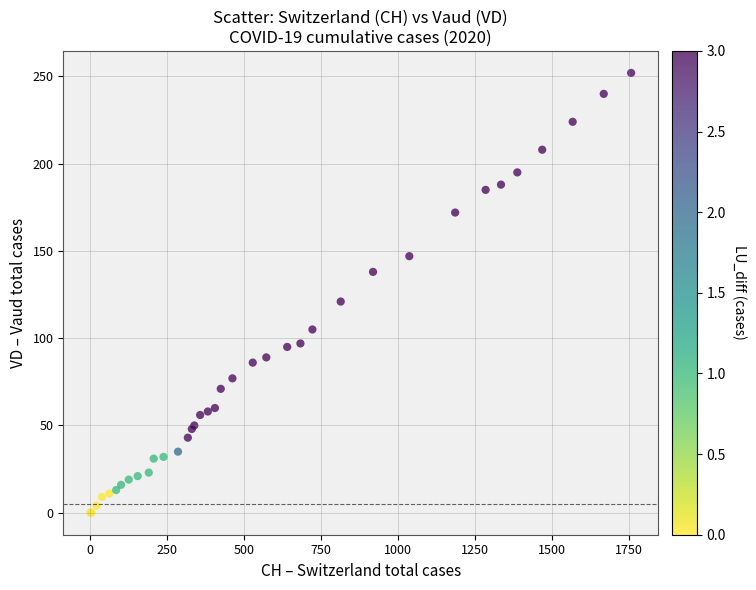

What Y value in the scatter plot is closest to 126?

121